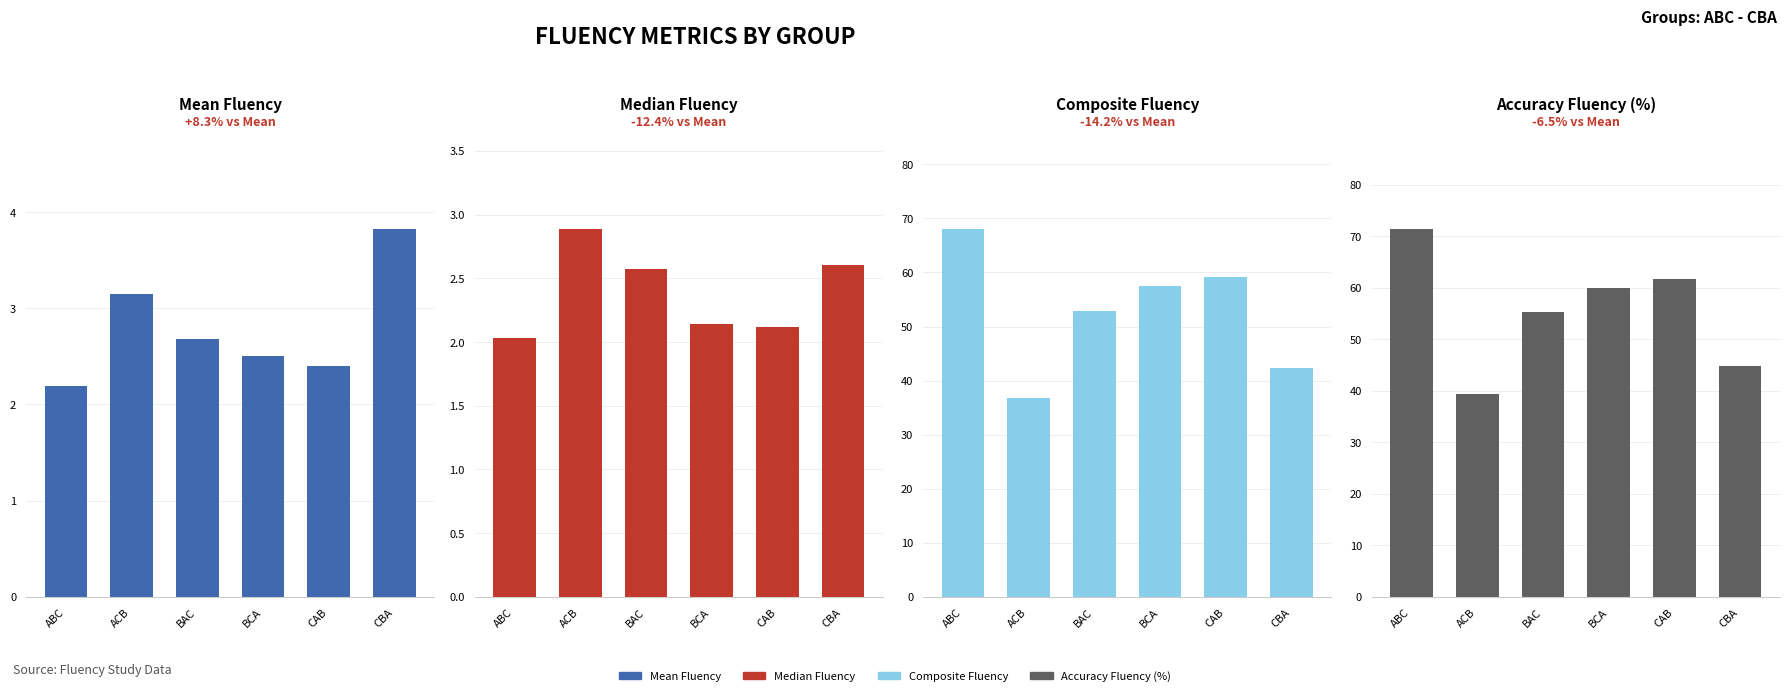

What is the sum of all mean_fluency values?

16.7